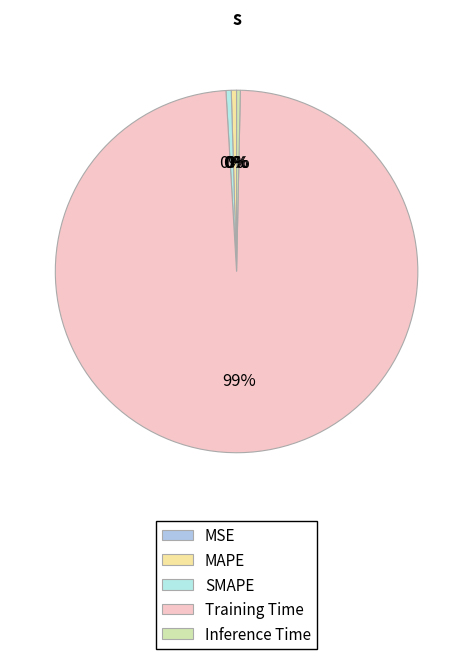

Is Training Time the majority of the pie?

Yes